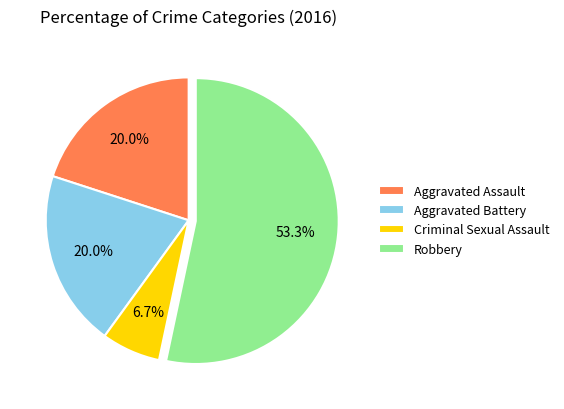

How much of the chart is everything except Criminal Sexual Assault?

93.3%